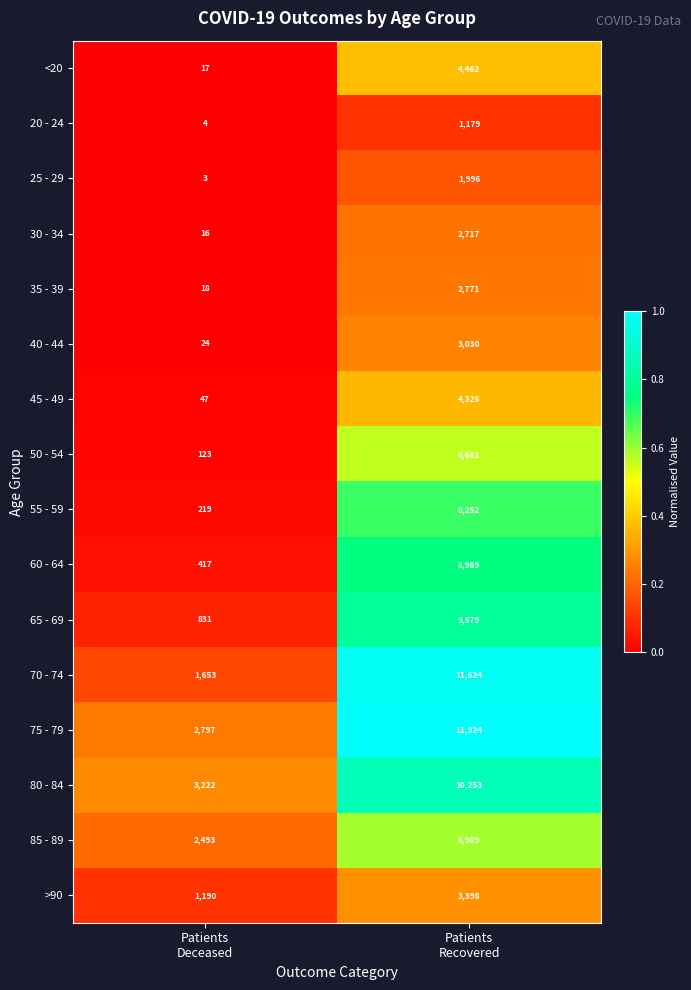

Rank the series at Patients
Deceased from lowest to highest value.

25 - 29, 20 - 24, 30 - 34, <20, 35 - 39, 40 - 44, 45 - 49, 50 - 54, 55 - 59, 60 - 64, 65 - 69, >90, 70 - 74, 85 - 89, 75 - 79, 80 - 84